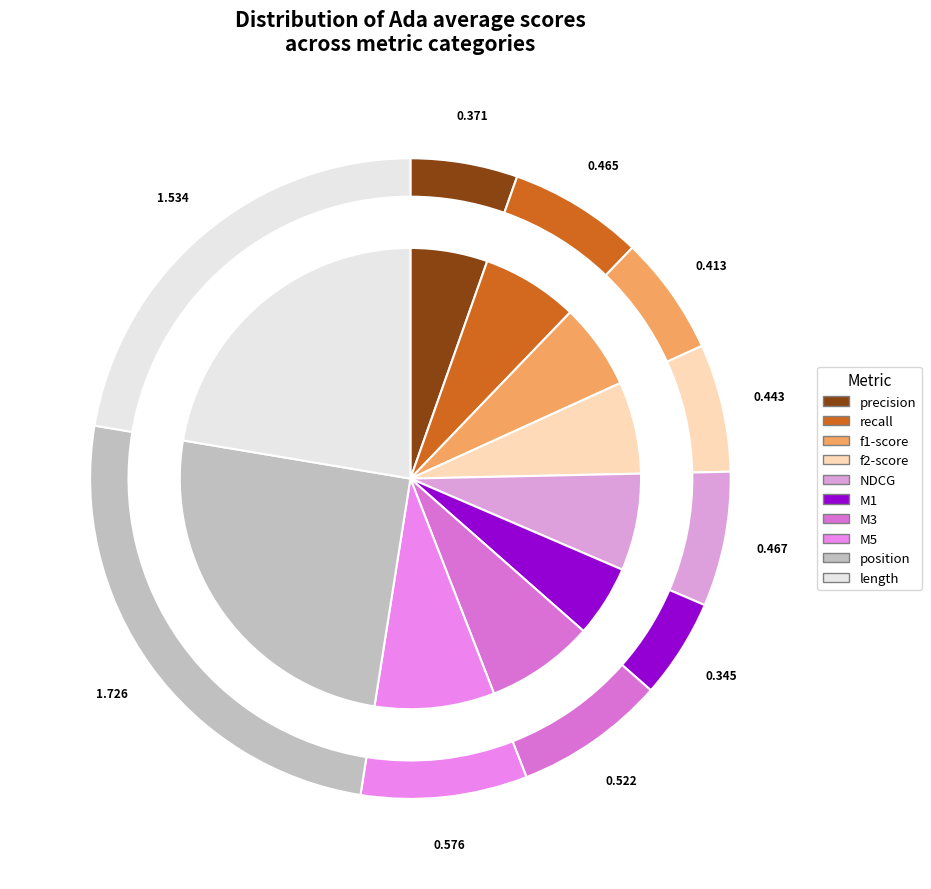

How many slices are in this pie chart?

10